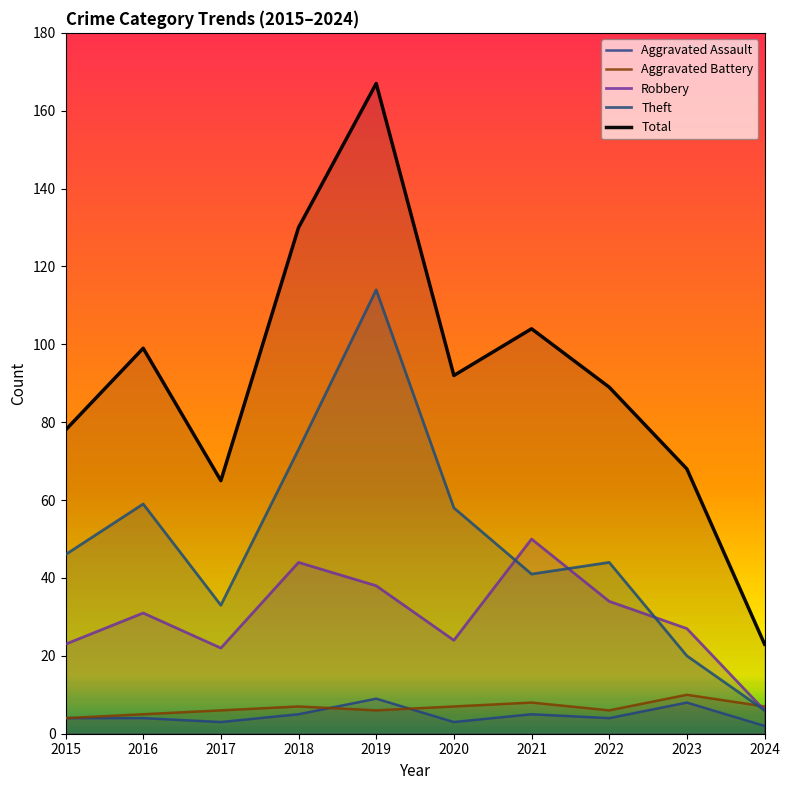

What value does the Theft series have at 2024, to the nearest 5?

5